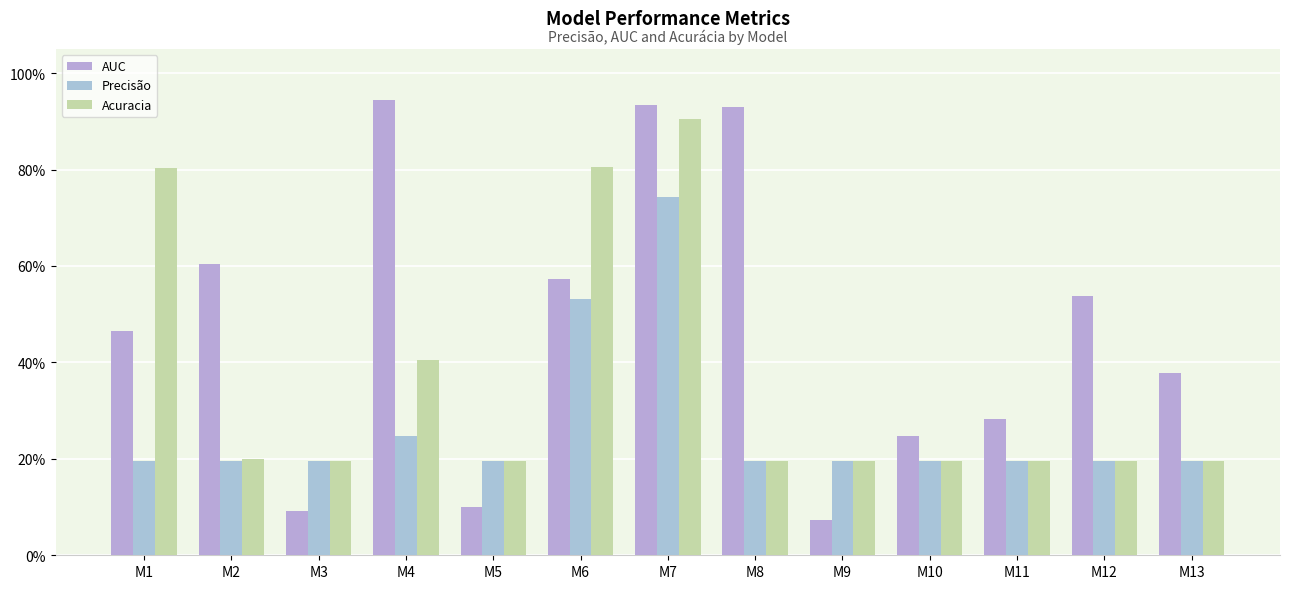

Reading left to right, extract all data points from this chart.

AUC: 0.5	0.6	0.1	0.9	0.1	0.6	0.9	0.9	0.1	0.2	0.3	0.5	0.4
Precisão: 0.2	0.2	0.2	0.2	0.2	0.5	0.7	0.2	0.2	0.2	0.2	0.2	0.2
Acuracia: 0.8	0.2	0.2	0.4	0.2	0.8	0.9	0.2	0.2	0.2	0.2	0.2	0.2